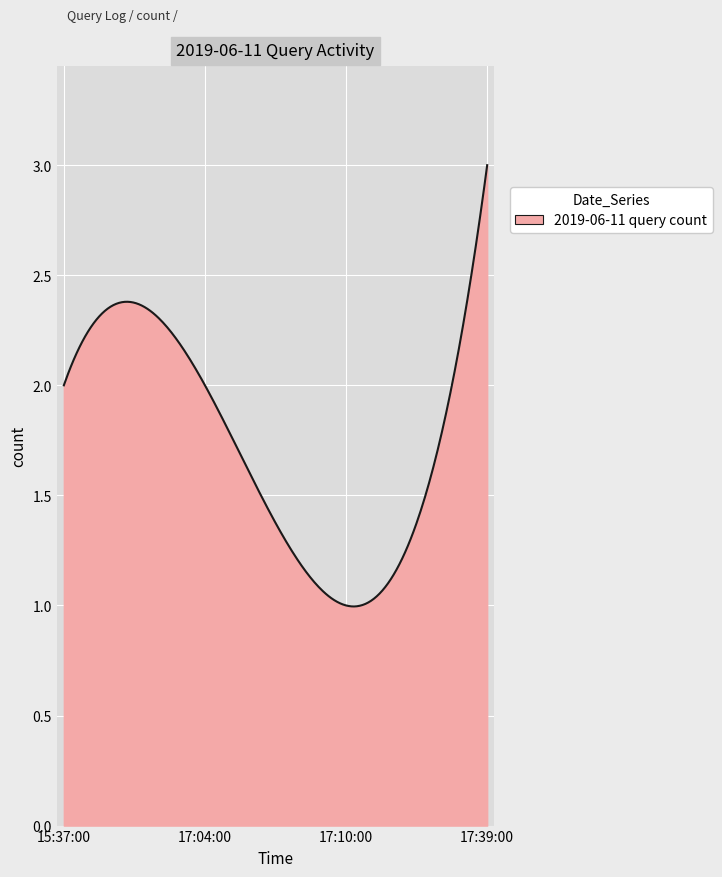

Does the chart have visible grid lines?

Yes